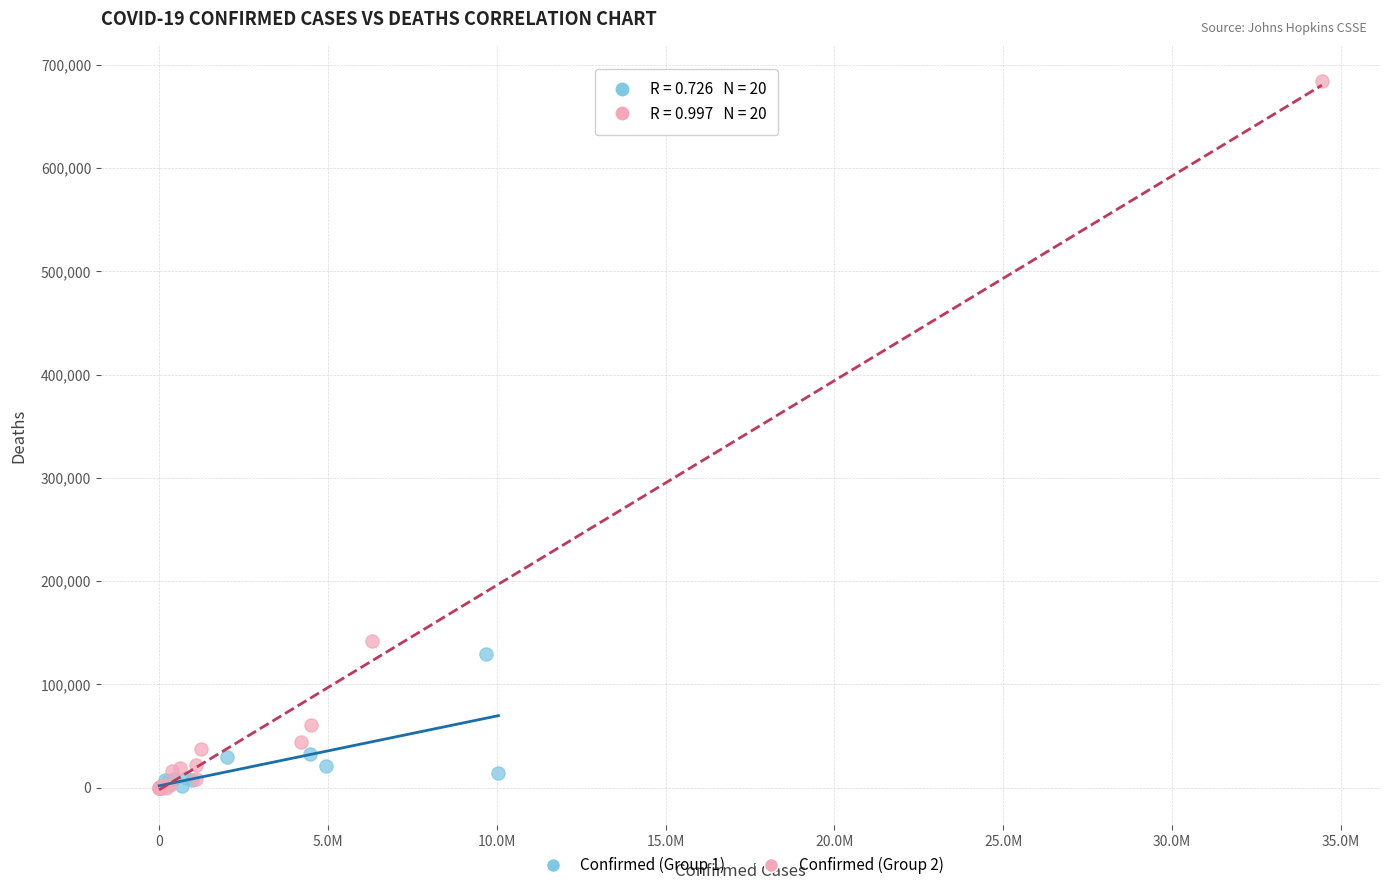

Which series reaches the maximum Y coordinate?

Confirmed (Group 2)